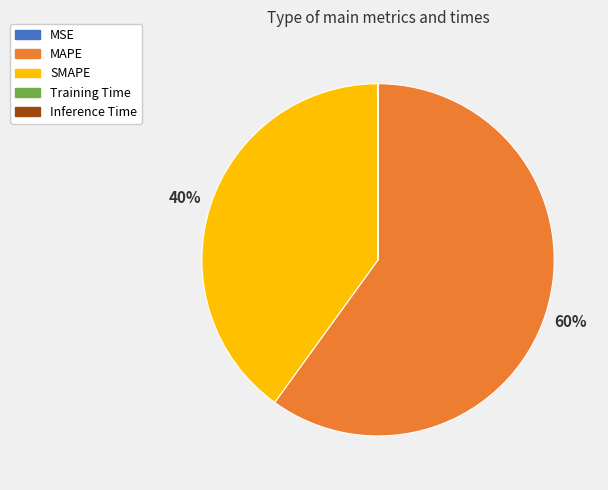

What percentage is the MAPE slice, to the nearest percent?

60%